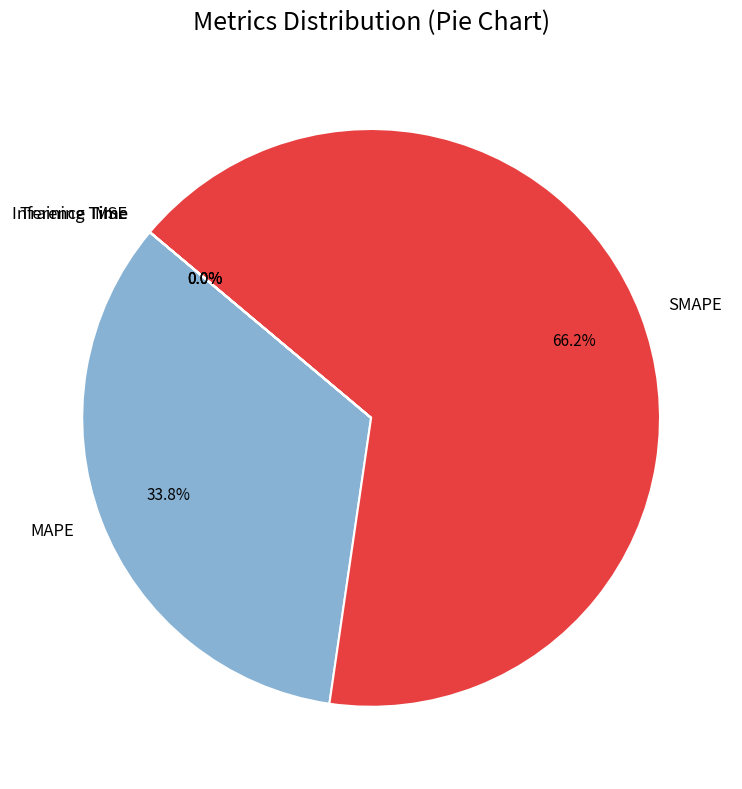

What is the largest slice in the pie chart?

SMAPE